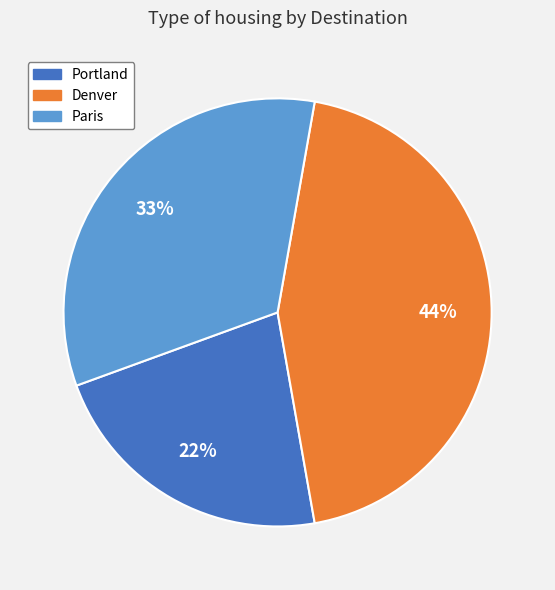

Do Paris and Portland together represent more than half of the pie?

Yes